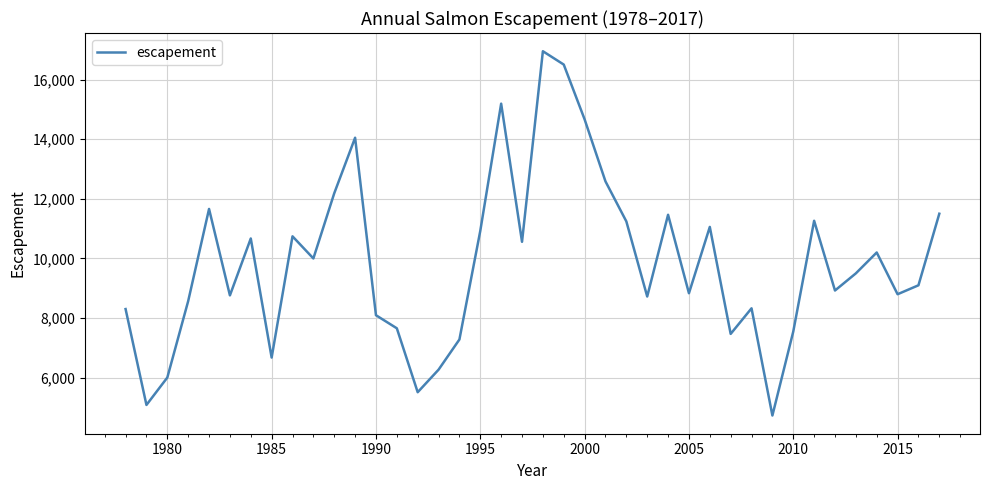

How many values are below 9500?

20